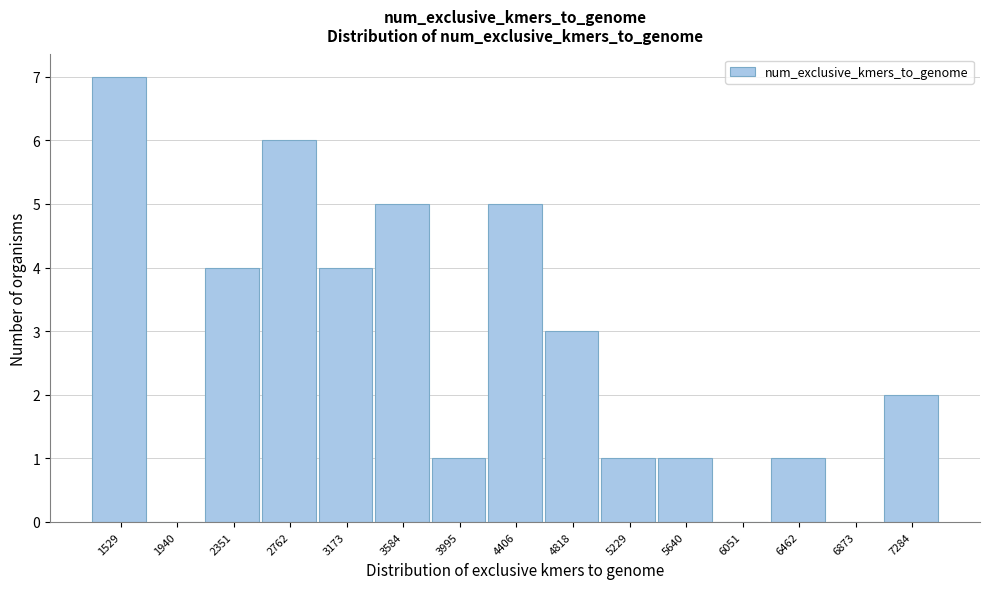

Reading left to right, list all the values displayed in this chart.

1529=7	1940=0	2351=4	2762=6	3173=4	3584=5	3995=1	4406=5	4818=3	5229=1	5640=1	6051=0	6462=1	6873=0	7284=2